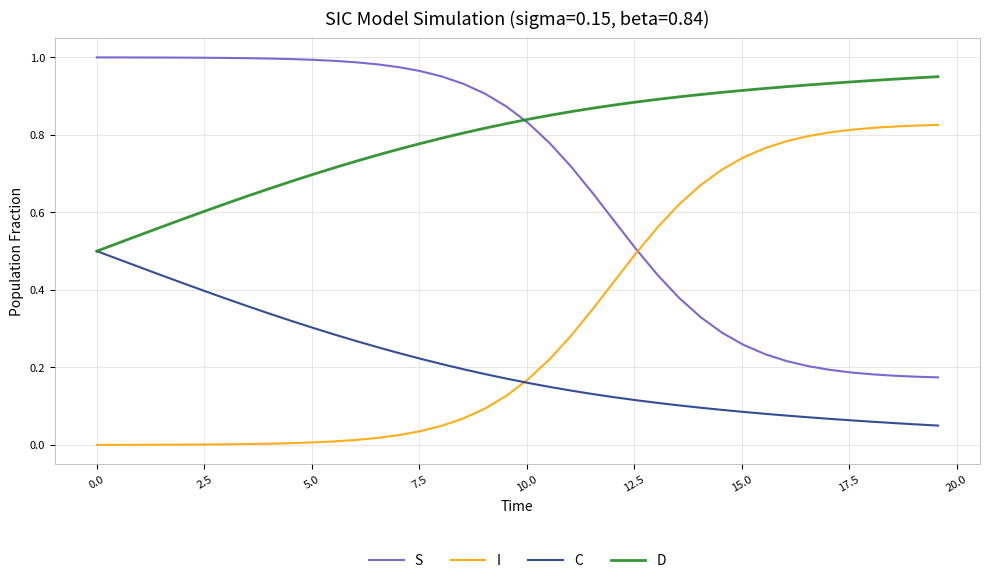

List the series in order of their peak value, highest first.

S, D, I, C